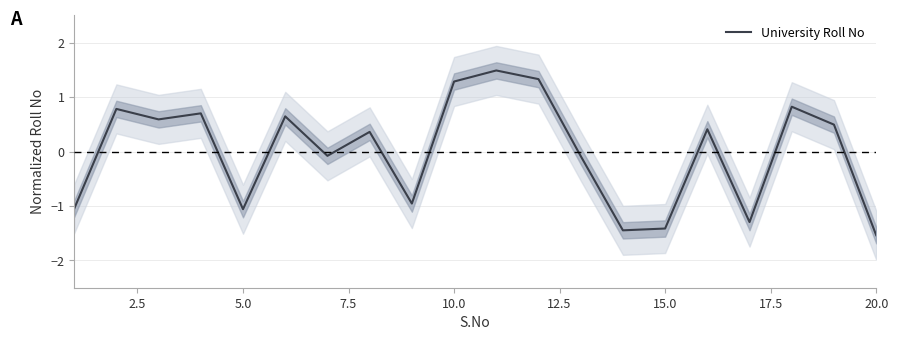

Is it true that University Roll No equals -1.4 at 15.0?

True